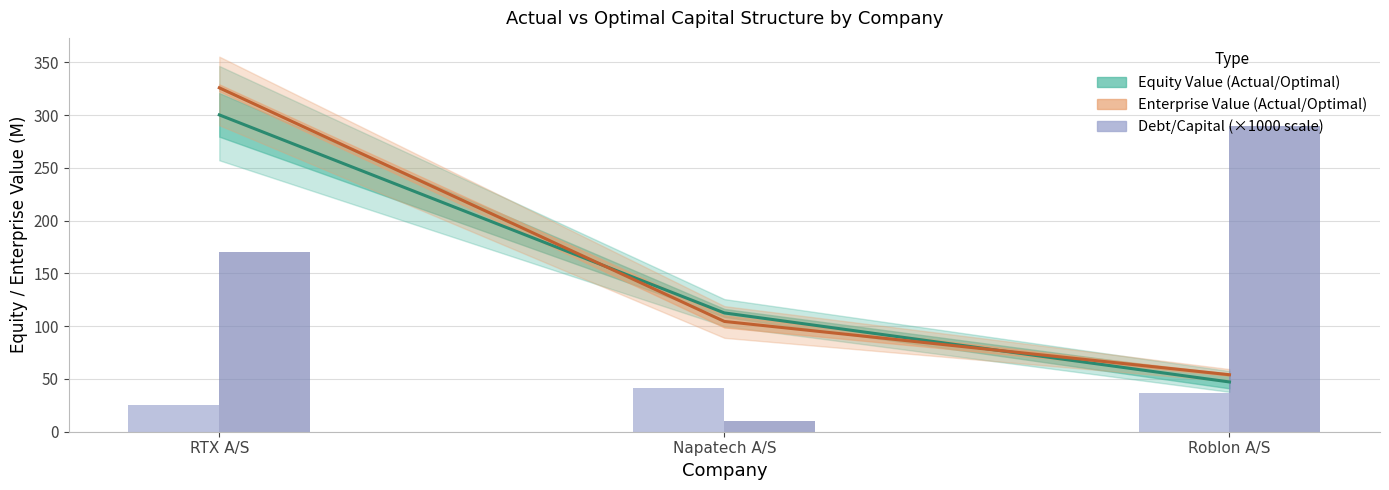

Reading right to left, transcribe all the data shown in this chart.

actual_enterprise_value: 47.1	112.5	300.2
optimal_debt_capital: 54.0	104.5	325.8